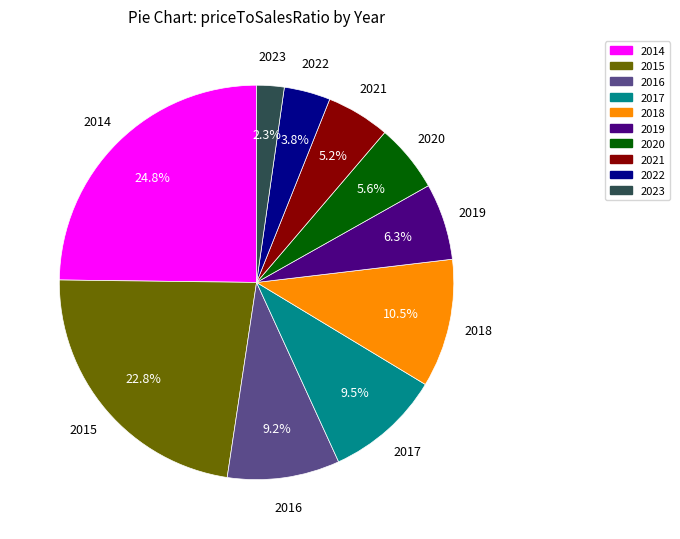

What is the smallest slice in the pie chart?

2023